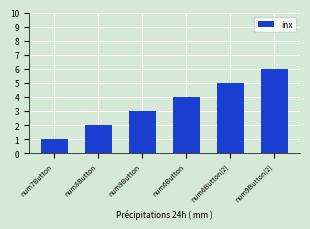

Reading left to right, list all the values displayed in this chart.

num7Button=1	num8Button=2	num9Button=3	num6Button=4	num6Button(2)=5	num9Button(2)=6